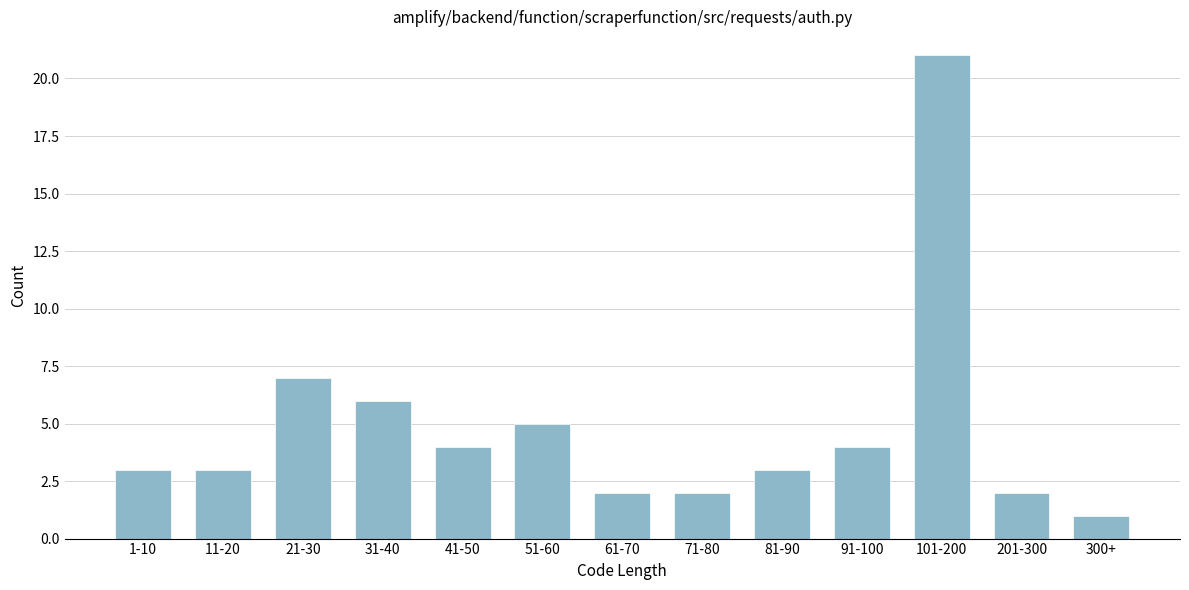

Reading left to right, extract all data points from this chart.

3	3	7	6	4	5	2	2	3	4	21	2	1